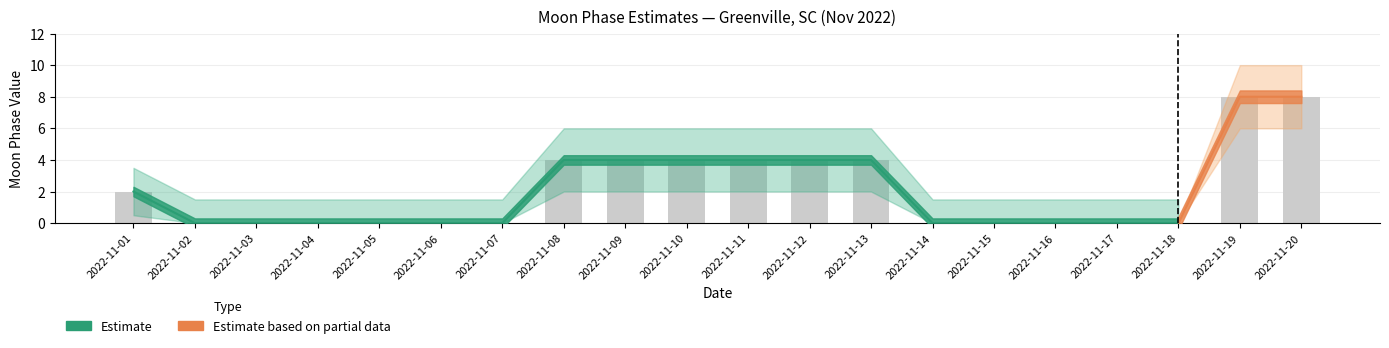

At which category is the sum across all series the highest?

2022-11-19